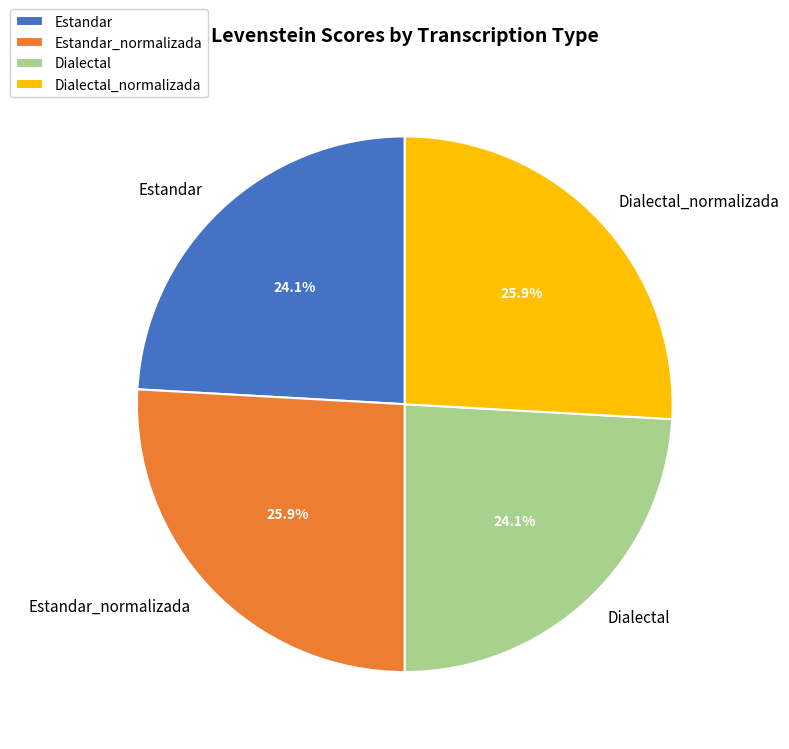

Combined, what portion of the pie is Estandar and Dialectal_normalizada?

50.0%